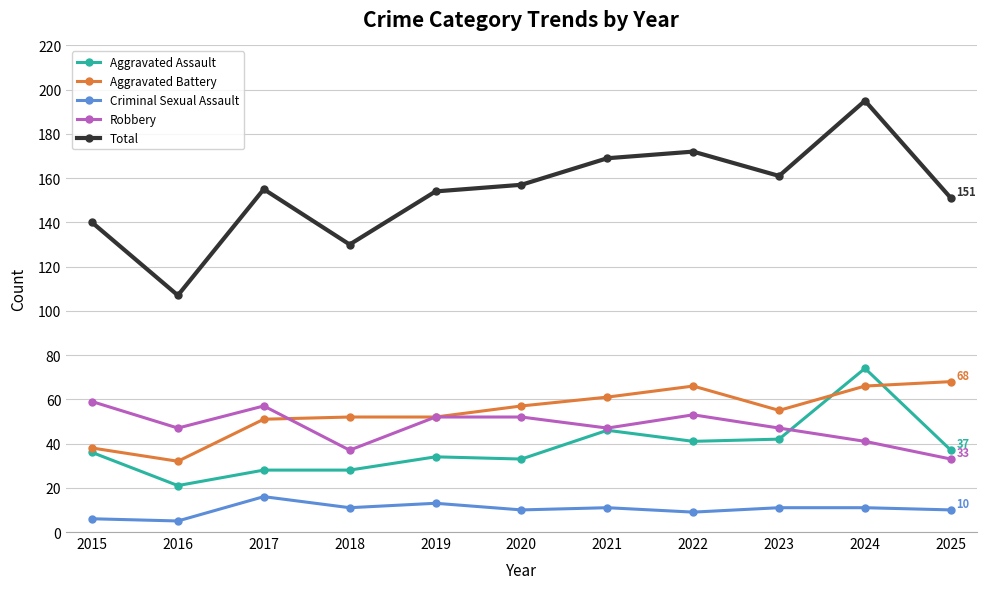

What is the difference between the second highest and minimum values in the Aggravated Battery series?

34